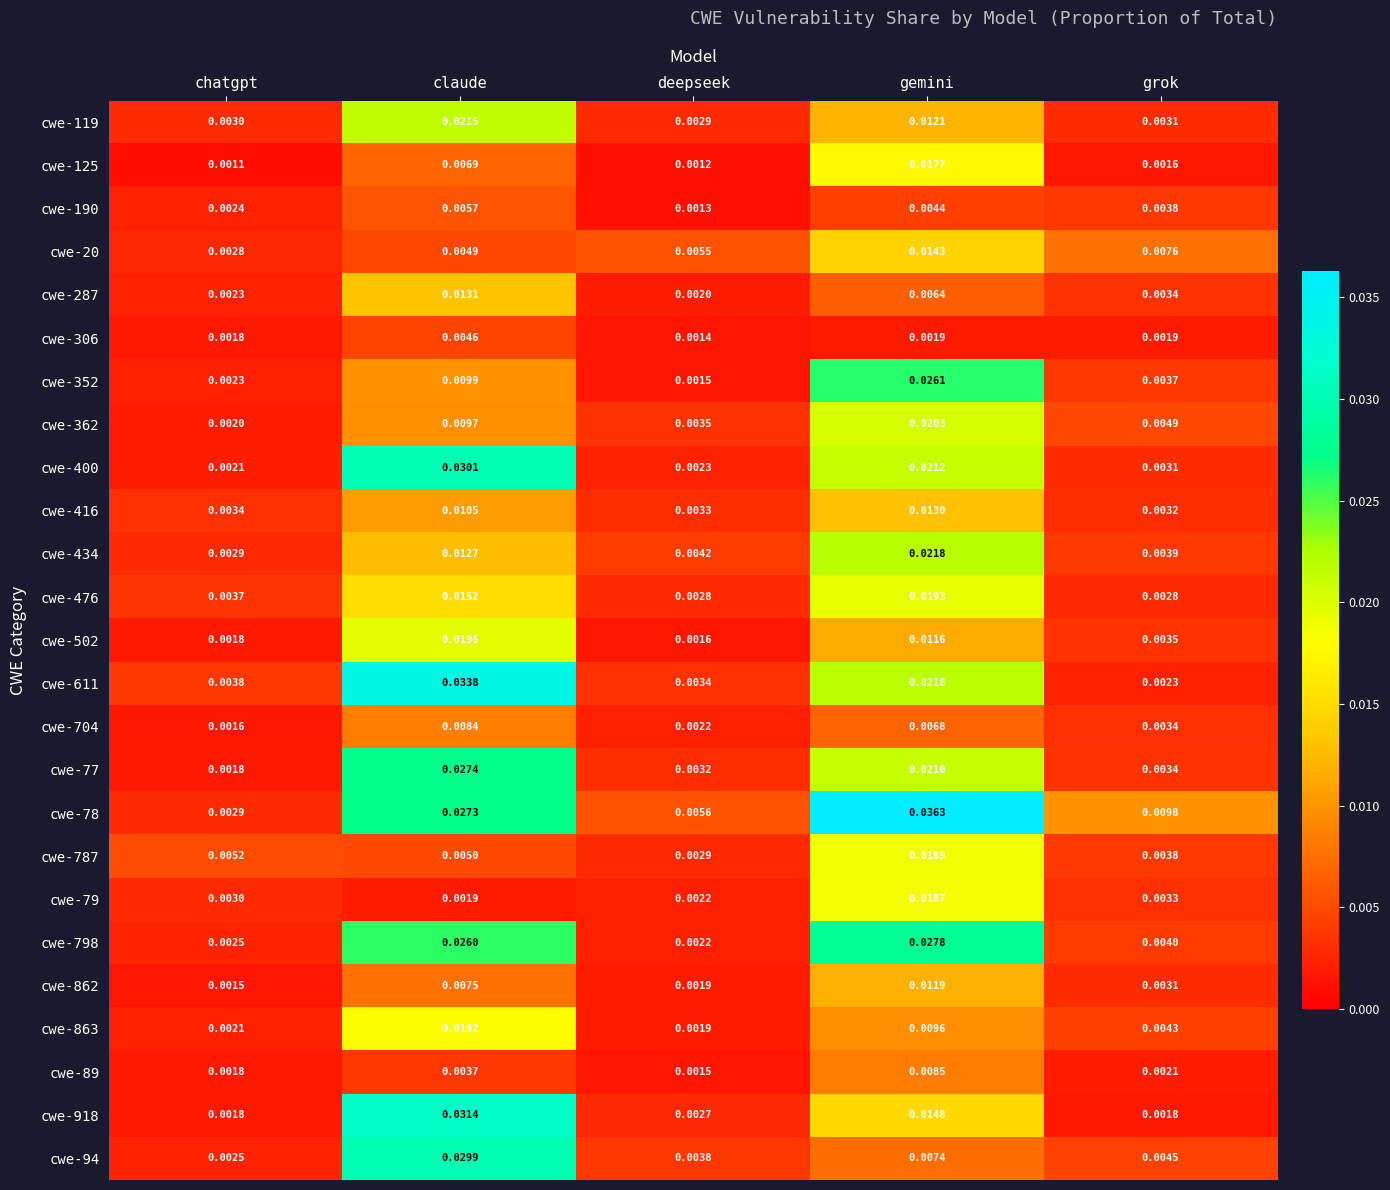

Which label corresponds to the smallest value in the chart?

chatgpt